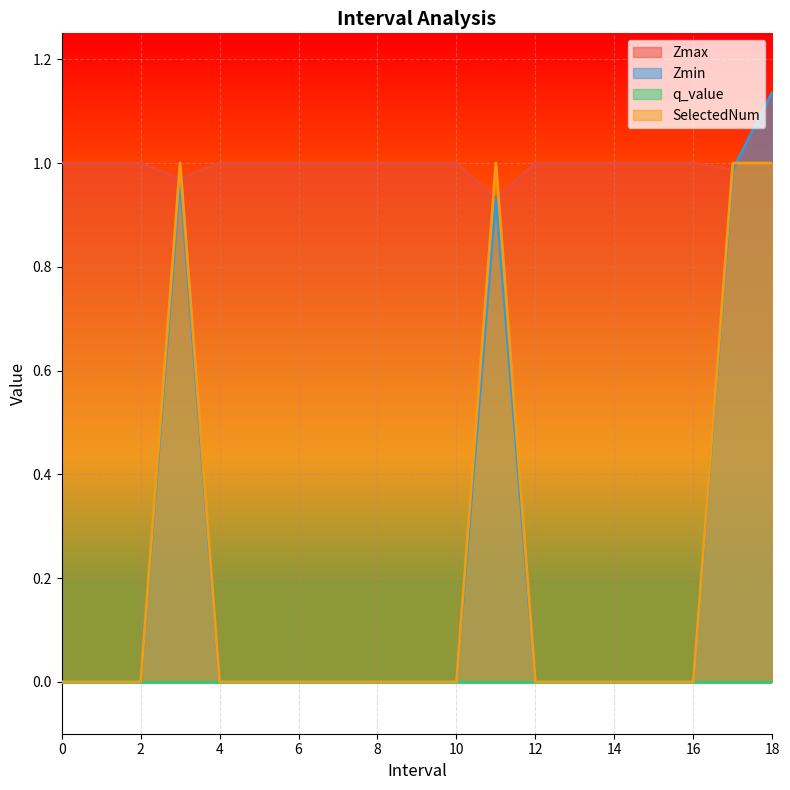

Is the value of Zmax at 2 greater than the value of Zmin at 5?

Yes